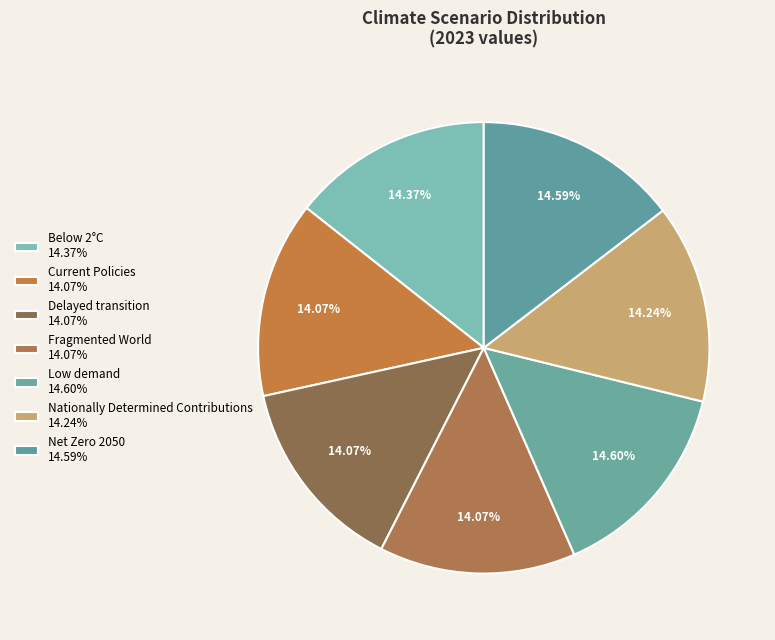

How many slices are in this pie chart?

7